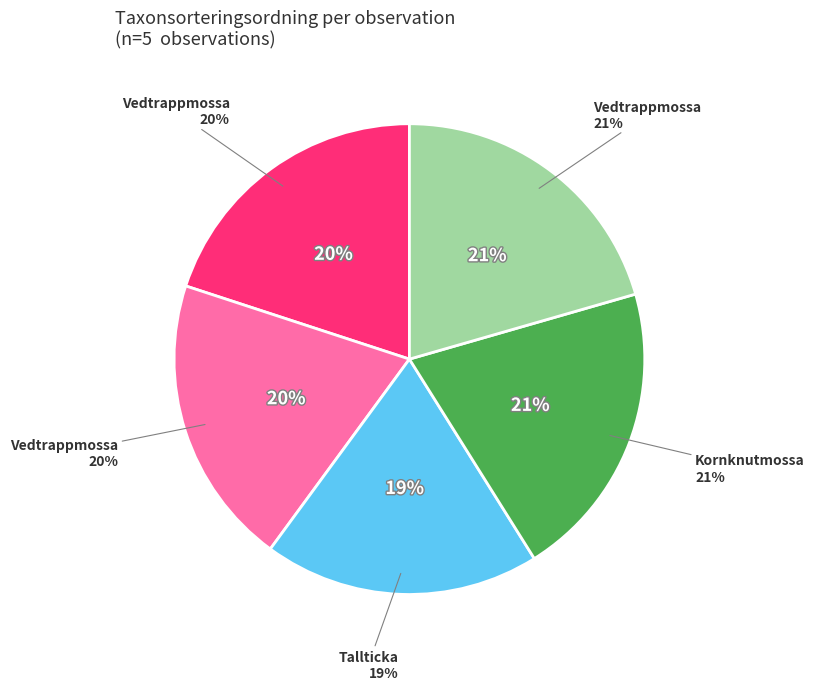

How many slices are in this pie chart?

5